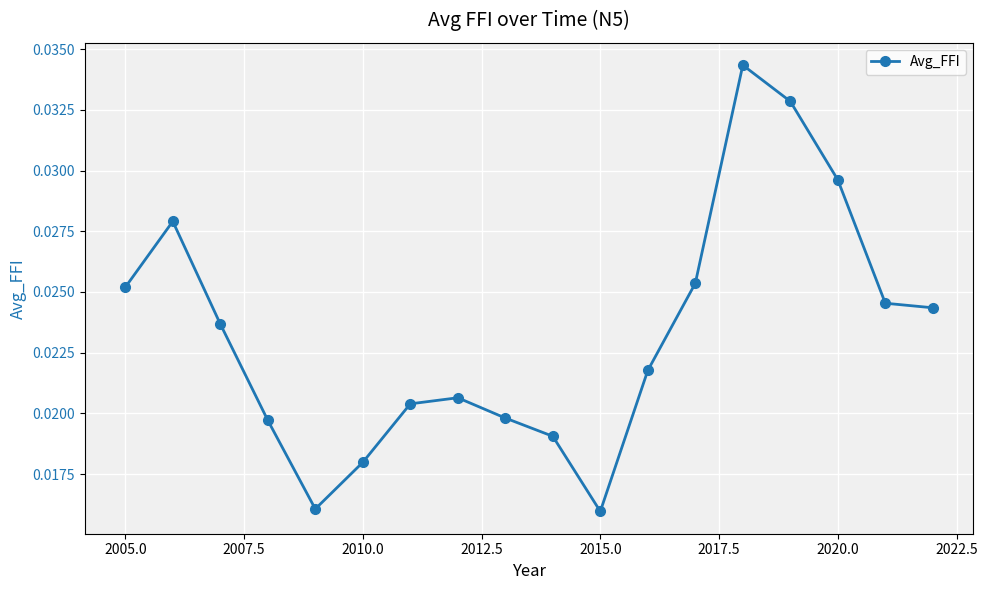

How many lines are shown in the chart?

1